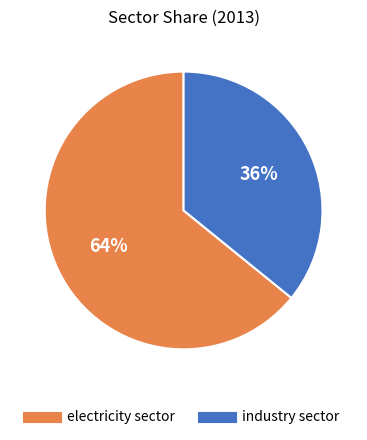

To the nearest percent, what is the difference between the industry sector and electricity sector slice percentages?

28%